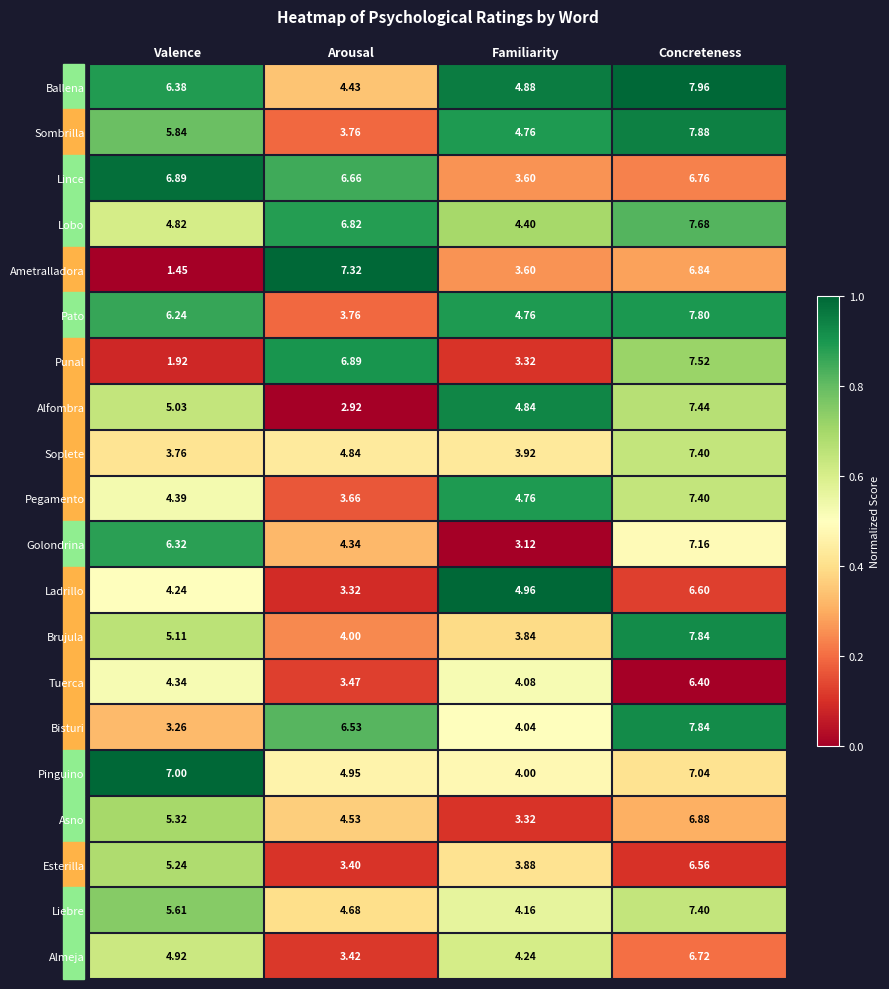

Which label corresponds to the largest value in the chart?

Concreteness